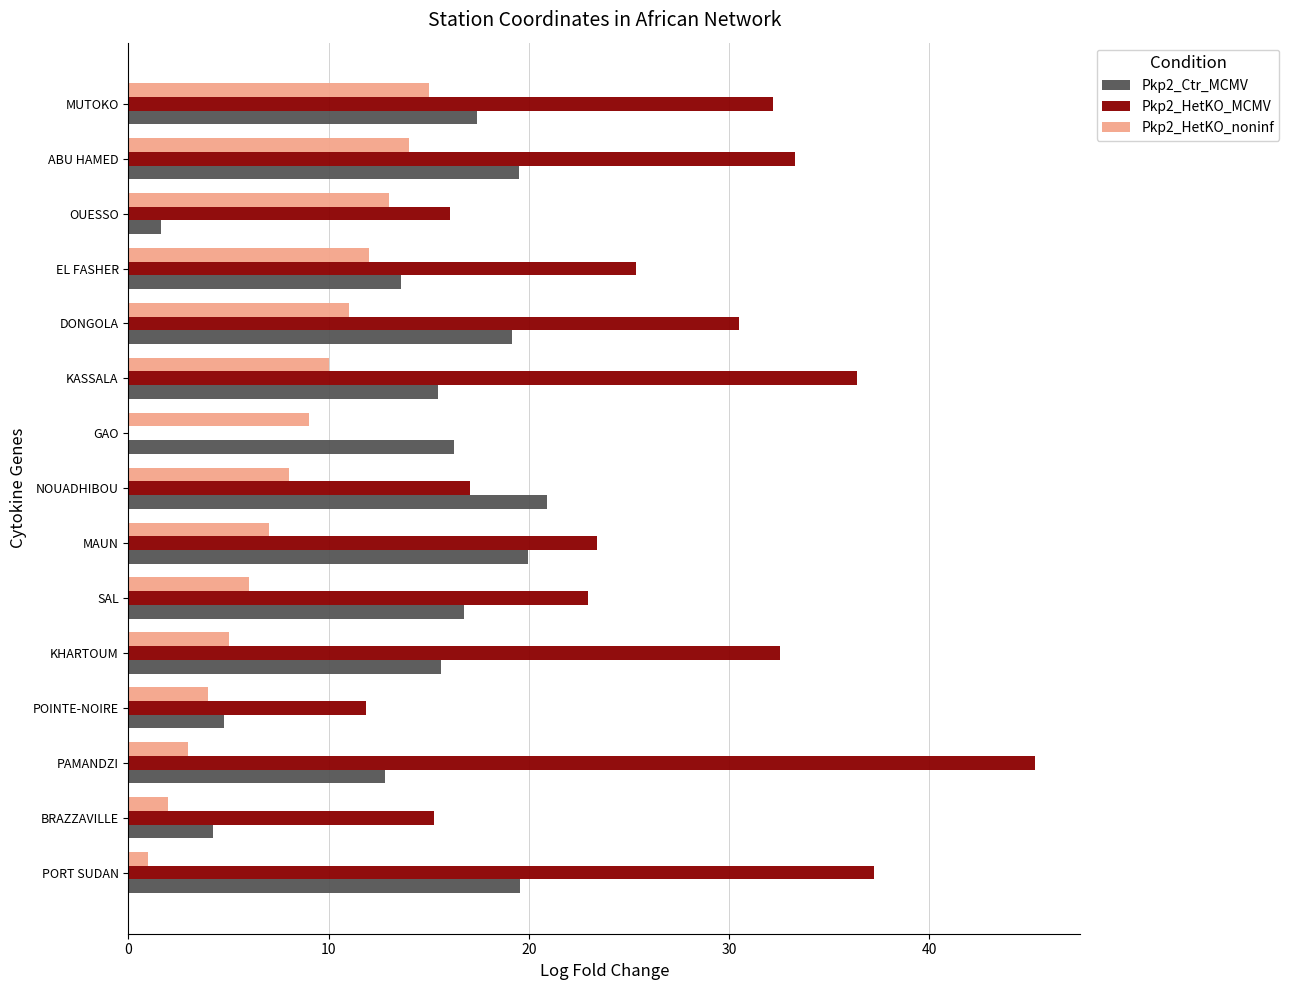

Which series changed the most between PAMANDZI and OUESSO?

Pkp2_HetKO_MCMV